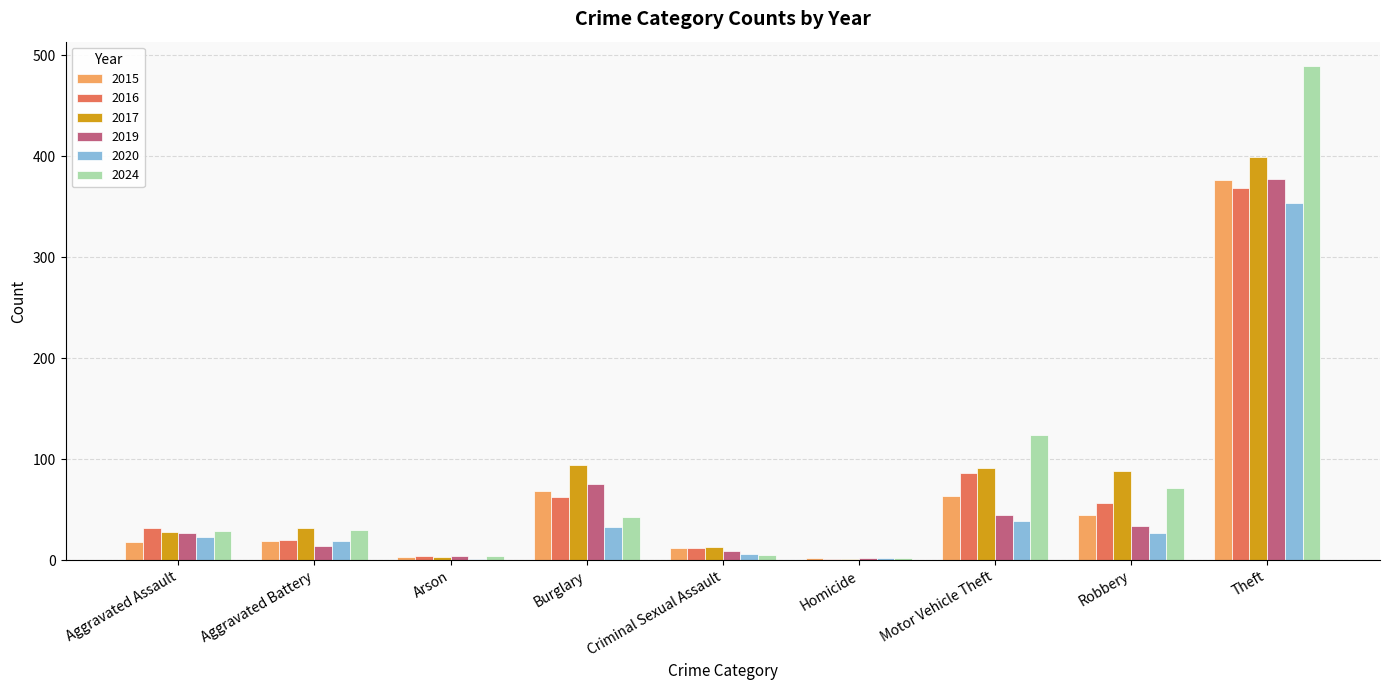

What is the sum of all 2017 values?

749